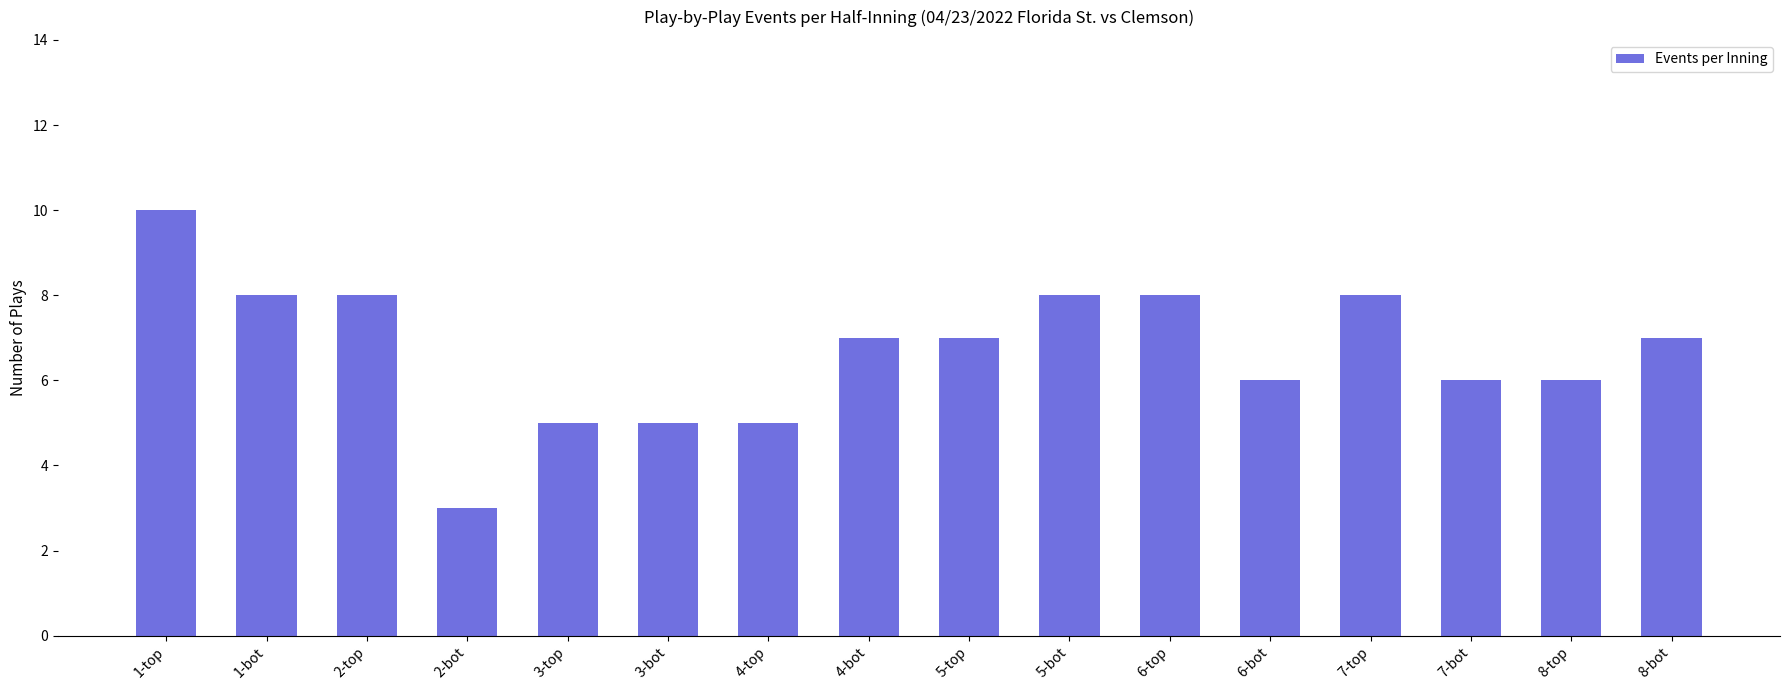

What is the value of the 4th bar from the left?

3